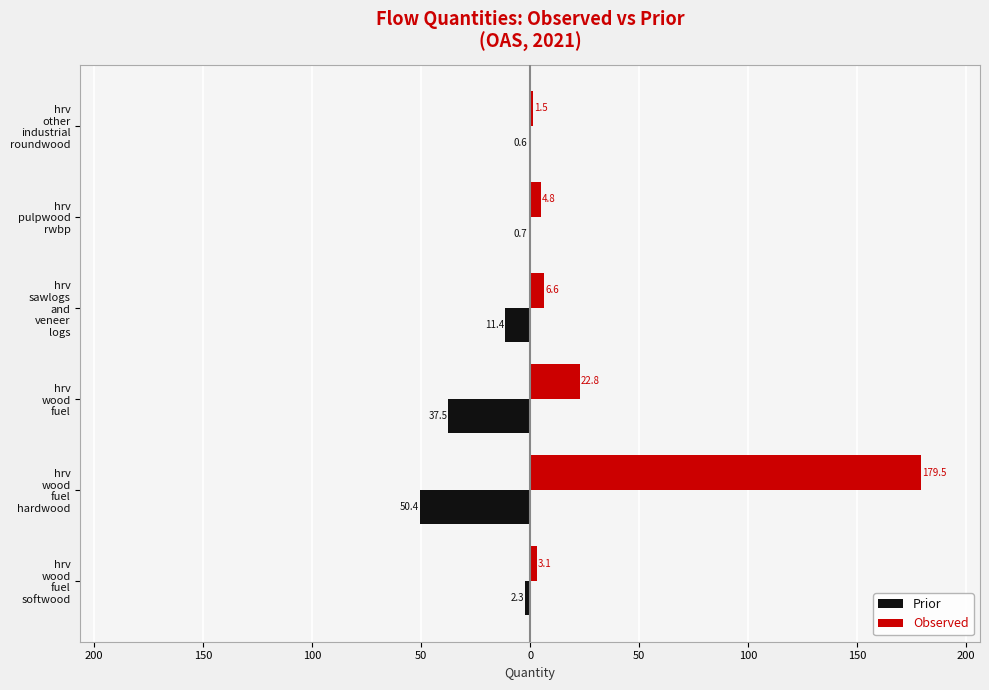

Which series has the largest range (max minus min)?

Observed